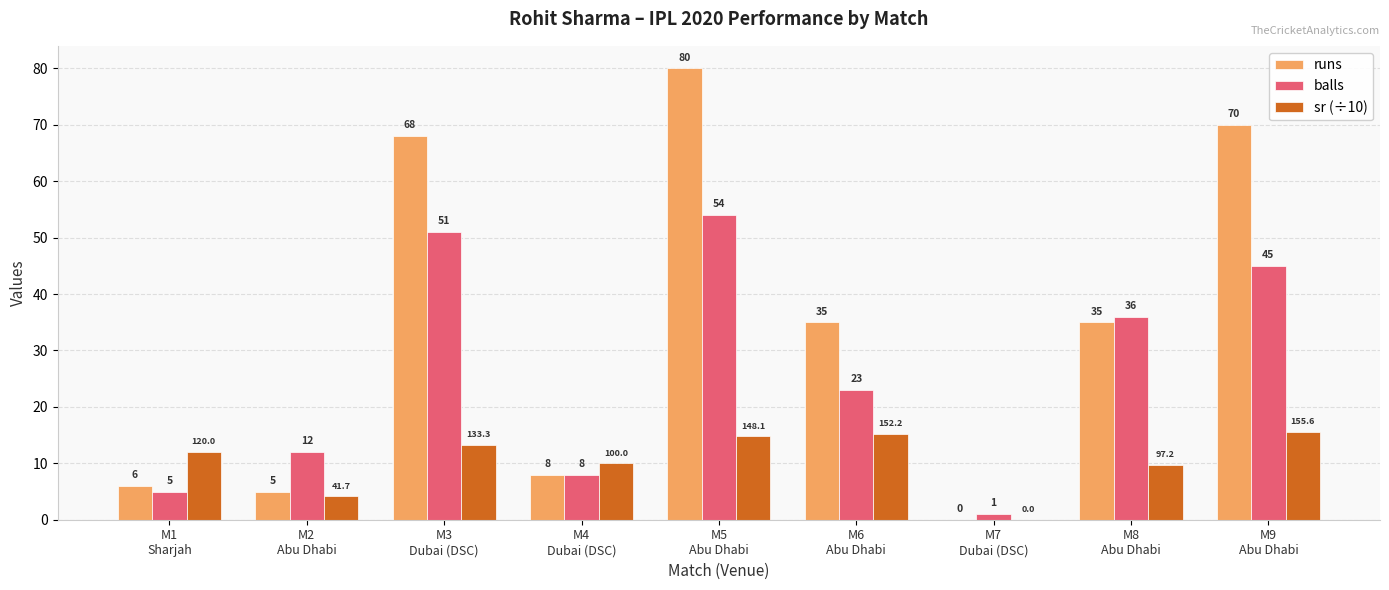

Which series has the largest total across all categories?

runs